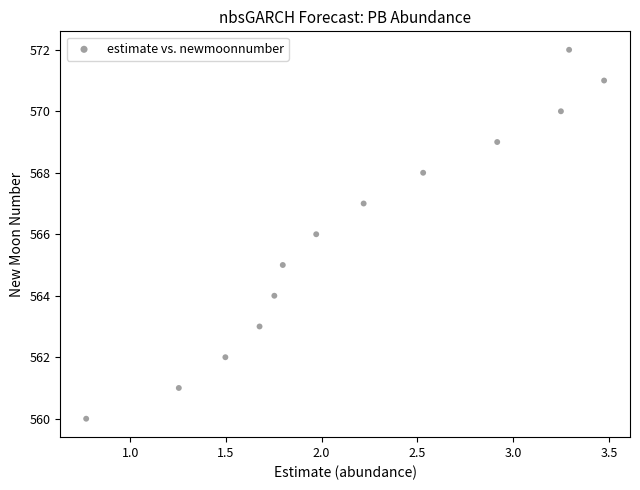

What is the range of Y values (max minus min)?

12